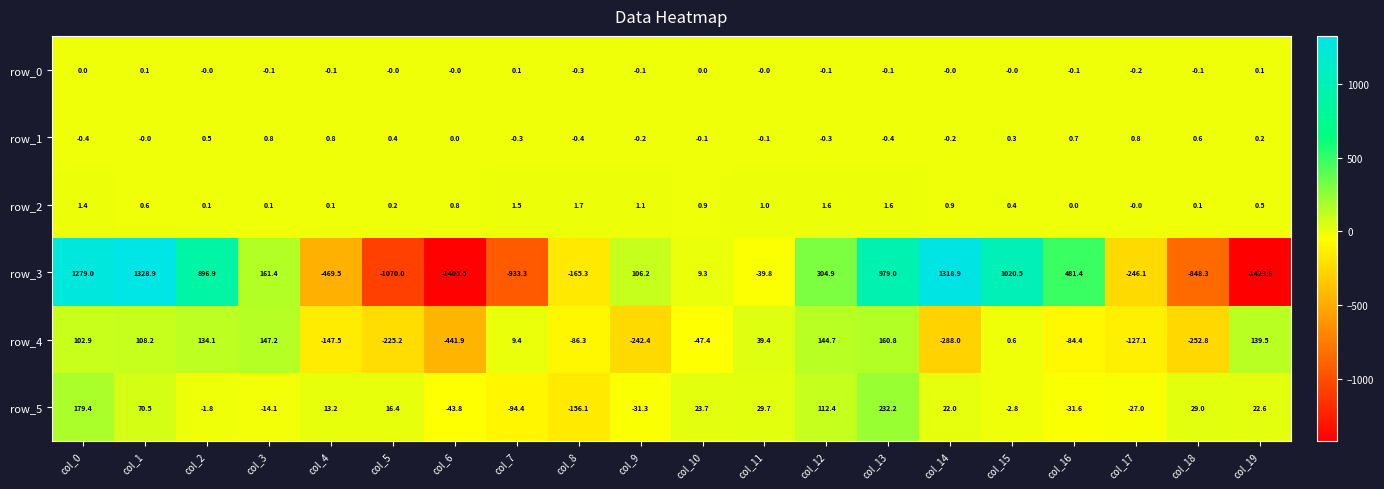

What is the difference between the row_3 values at col_8 and col_2?

1062.2